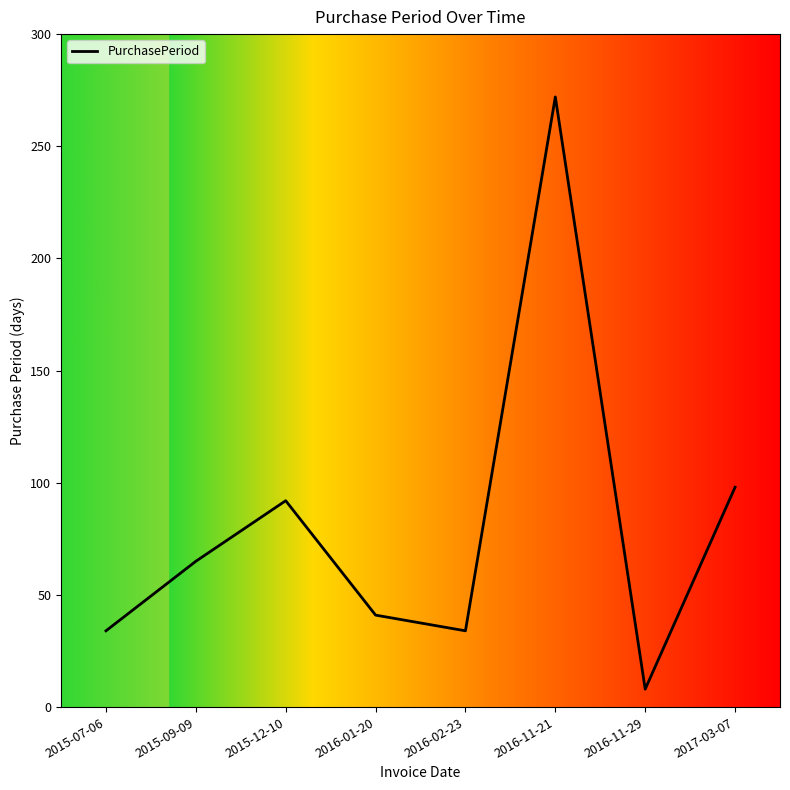

What is the minimum value shown in the chart?

8